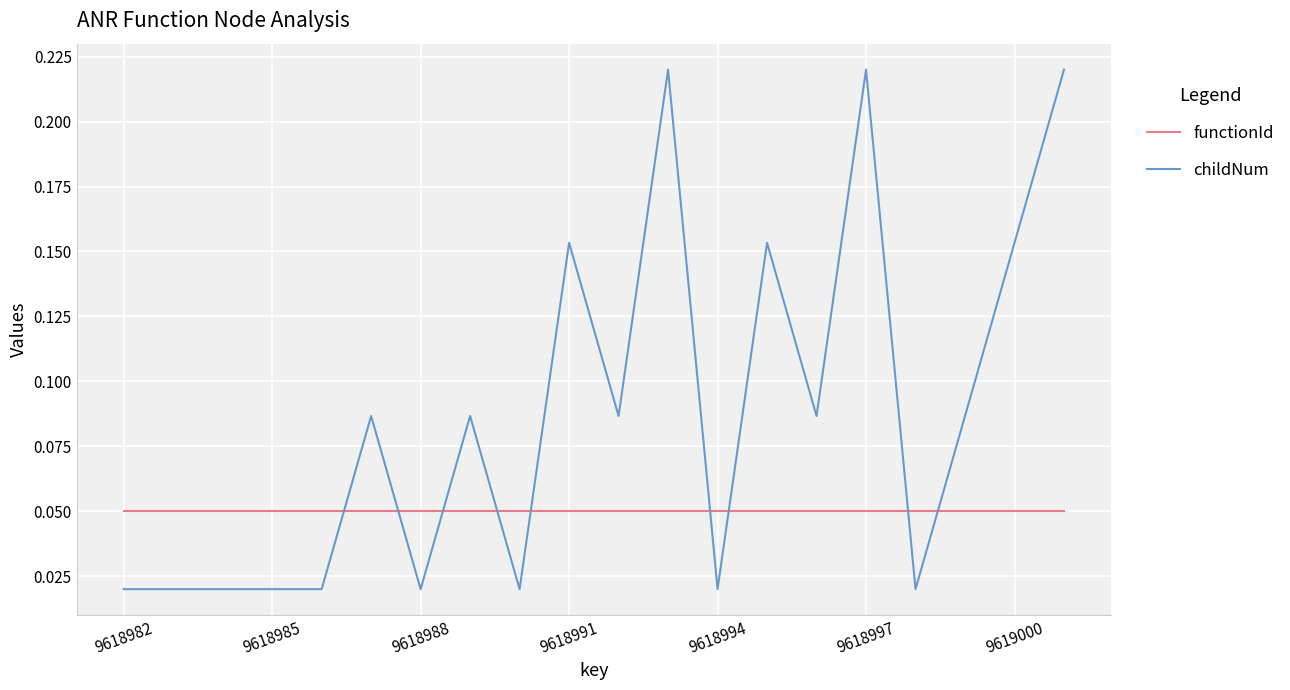

True or false: functionId and childNum intersect in this chart.

True